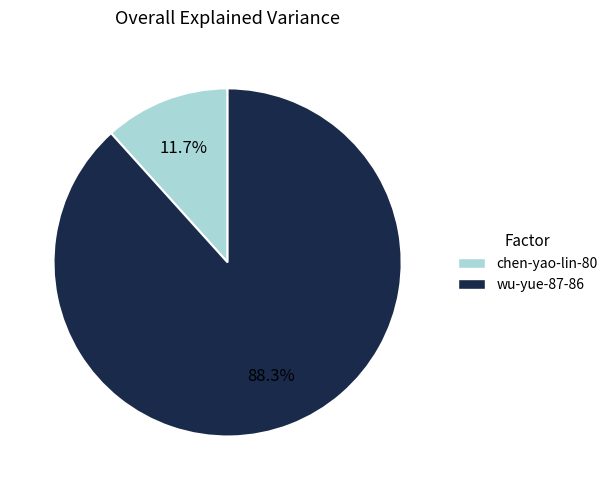

Between wu-yue-87-86 and chen-yao-lin-80, which is larger?

wu-yue-87-86